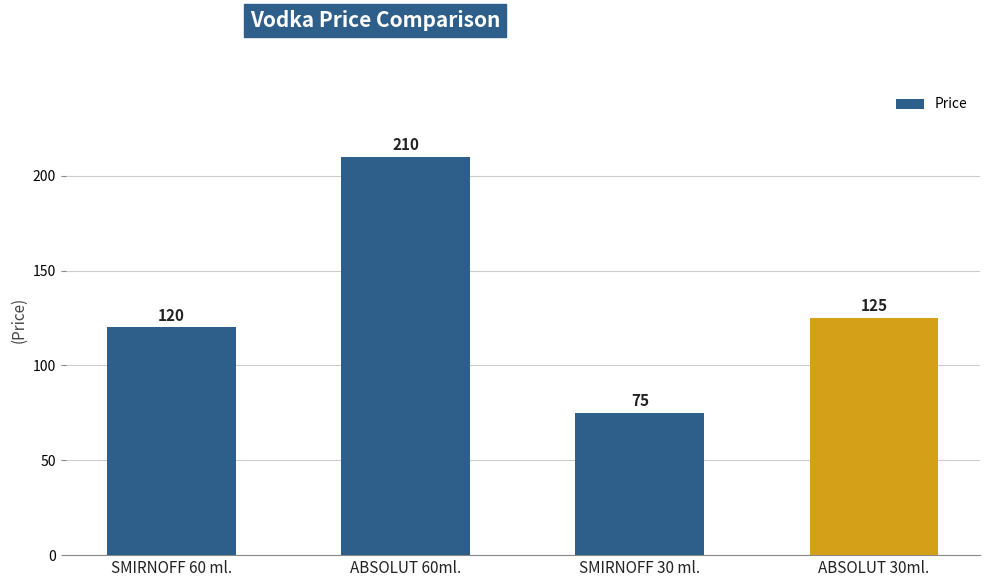

List the labels in order of value, smallest first.

SMIRNOFF 30 ml., SMIRNOFF 60 ml., ABSOLUT 30ml., ABSOLUT 60ml.